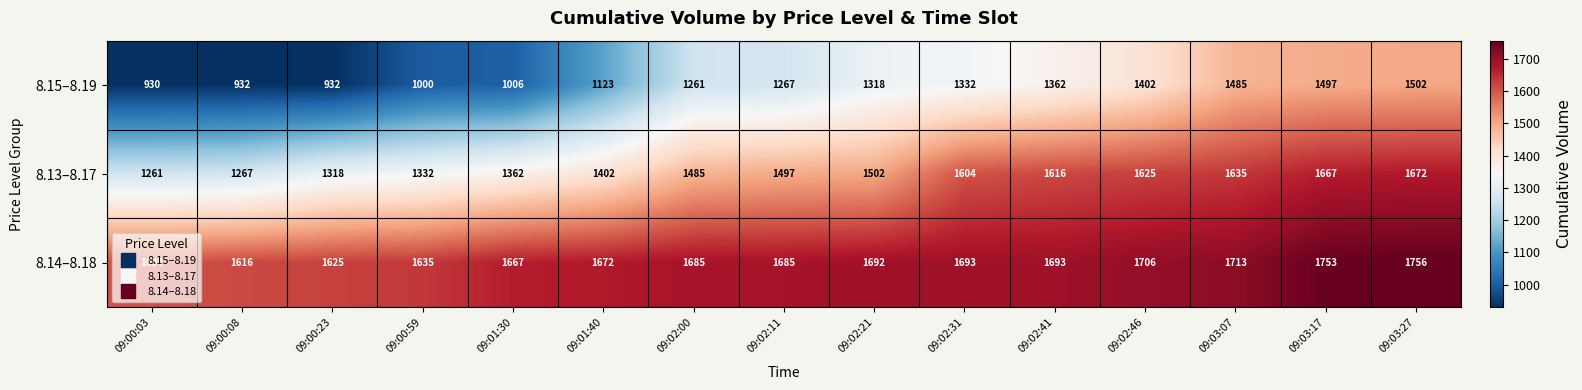

Is it true that 8.14–8.18 equals 355 at 09:03:27?

False